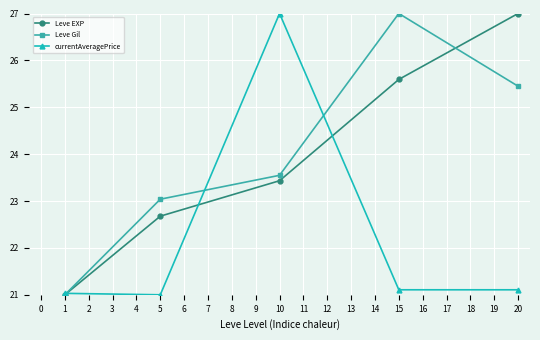

What is the value of the Leve Gil point at the 5th from the left?

25.4